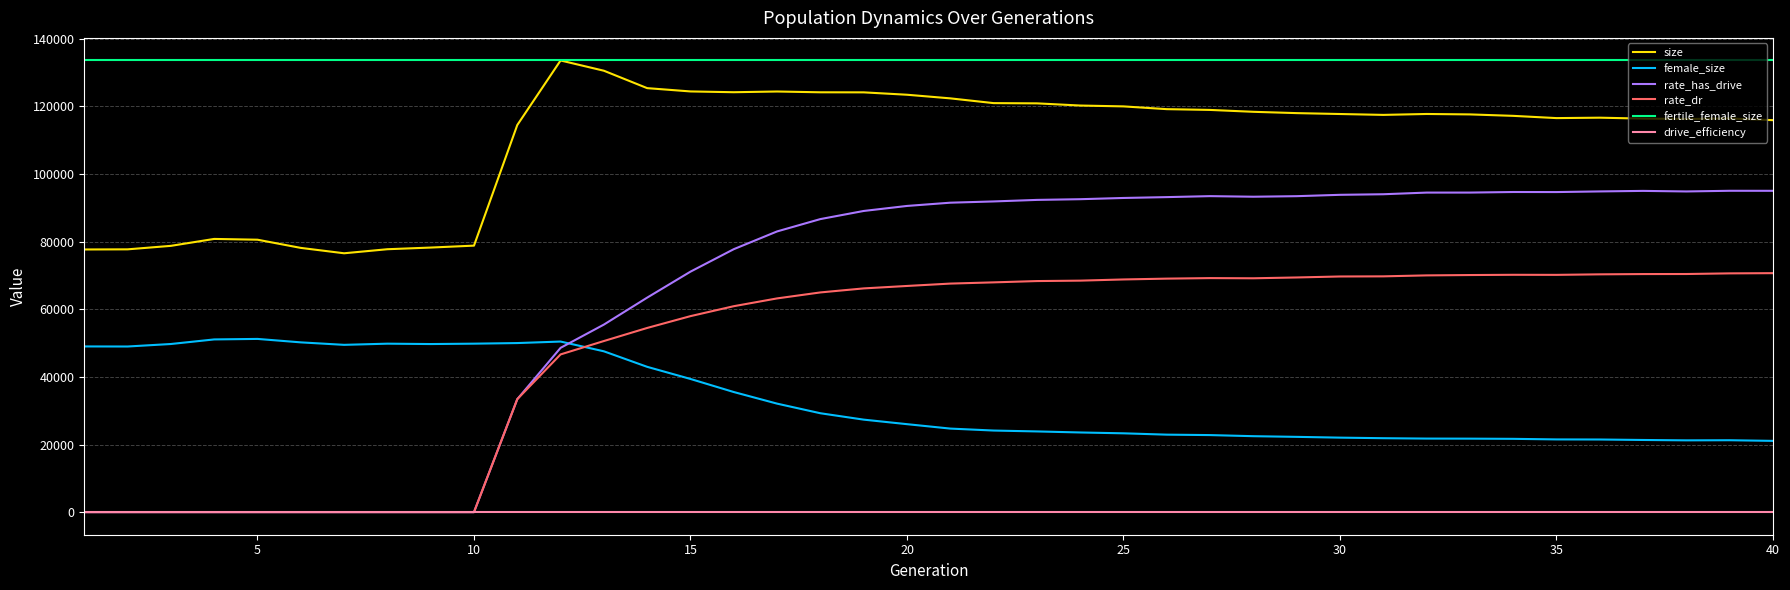

True or false: female_size and size intersect in this chart.

False